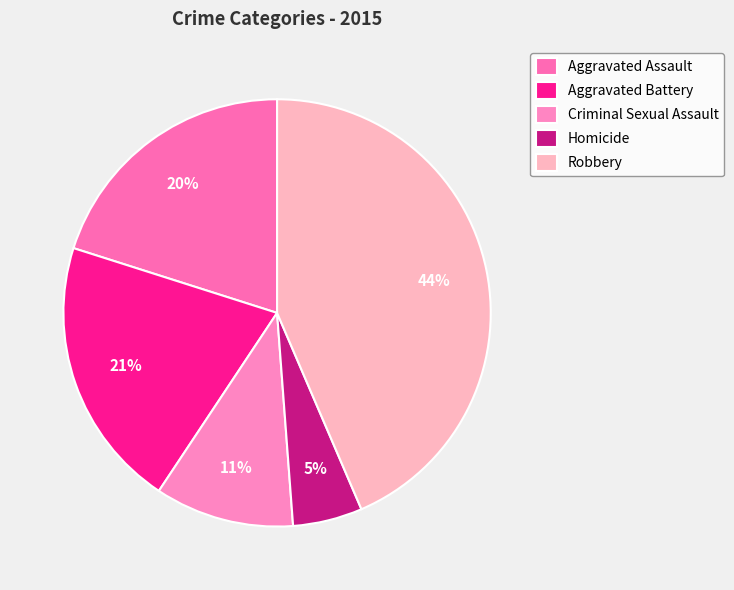

Which slice is the smallest?

Homicide